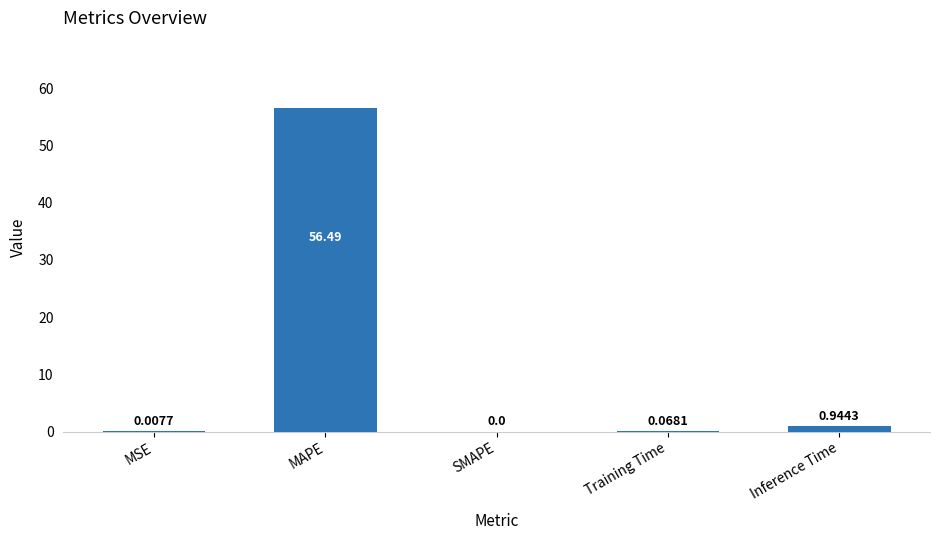

What is the change in value from SMAPE to Training Time?

+0.1